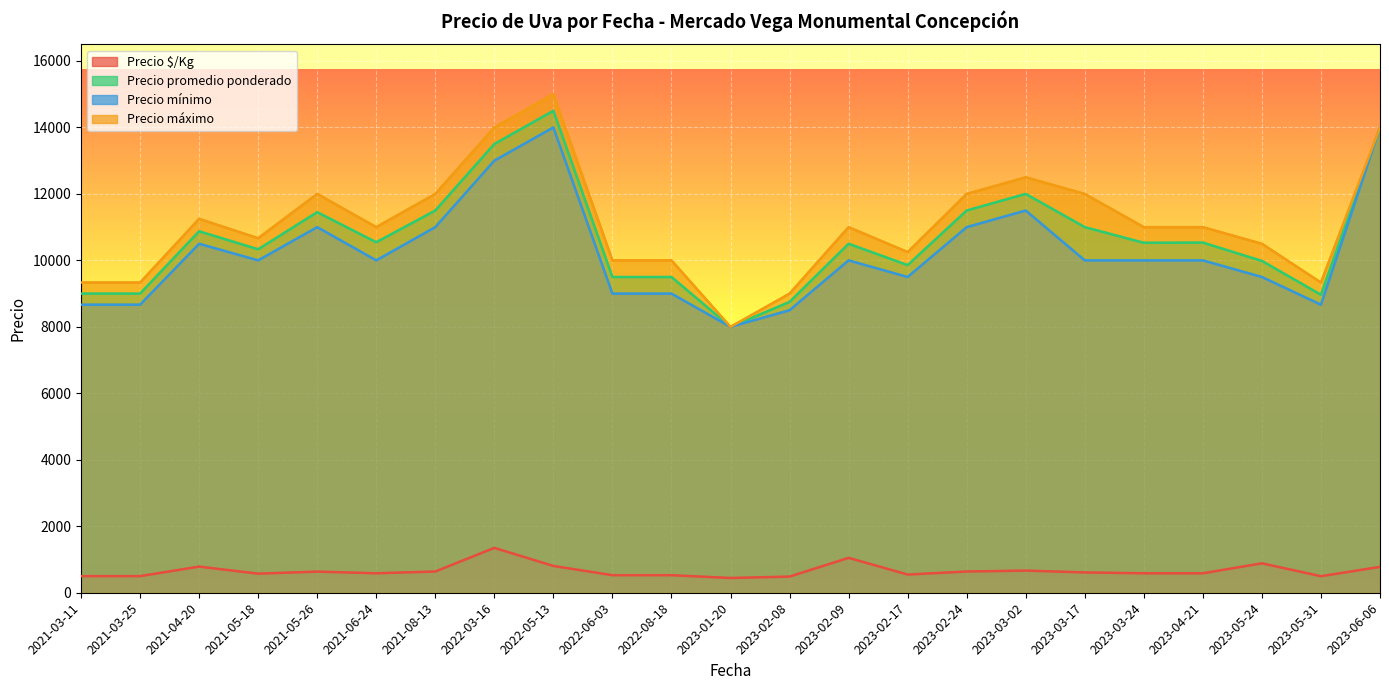

Which label corresponds to the largest value in the chart?

2022-05-13